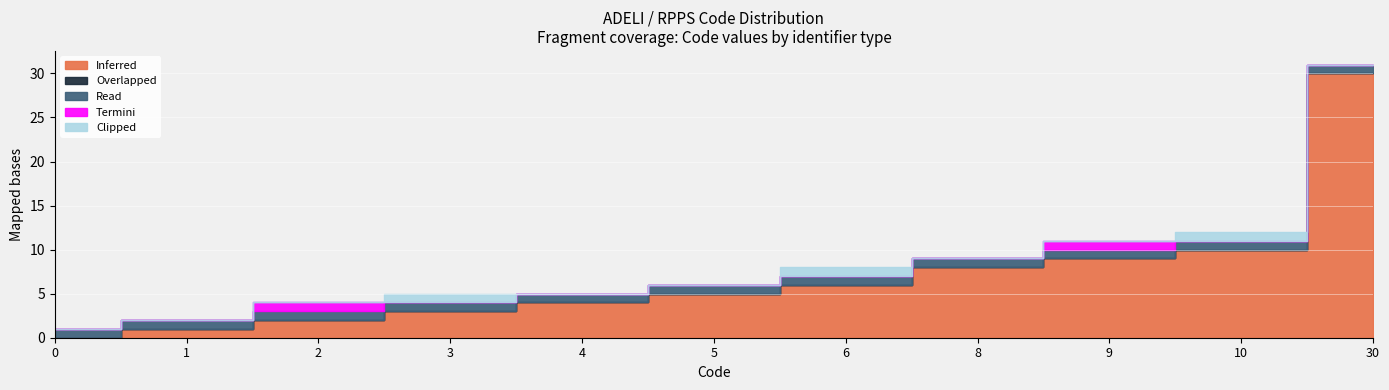

What is the difference between the maximum and minimum values in the Termini series?

1